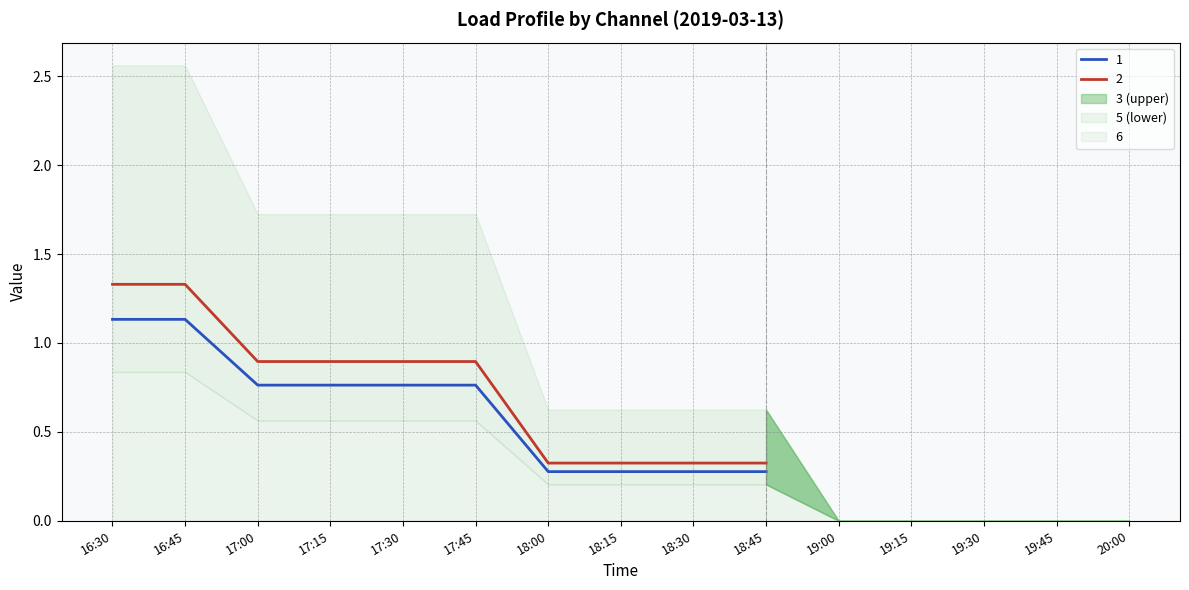

True or false: 5 has more than 2 interior local peaks.

False